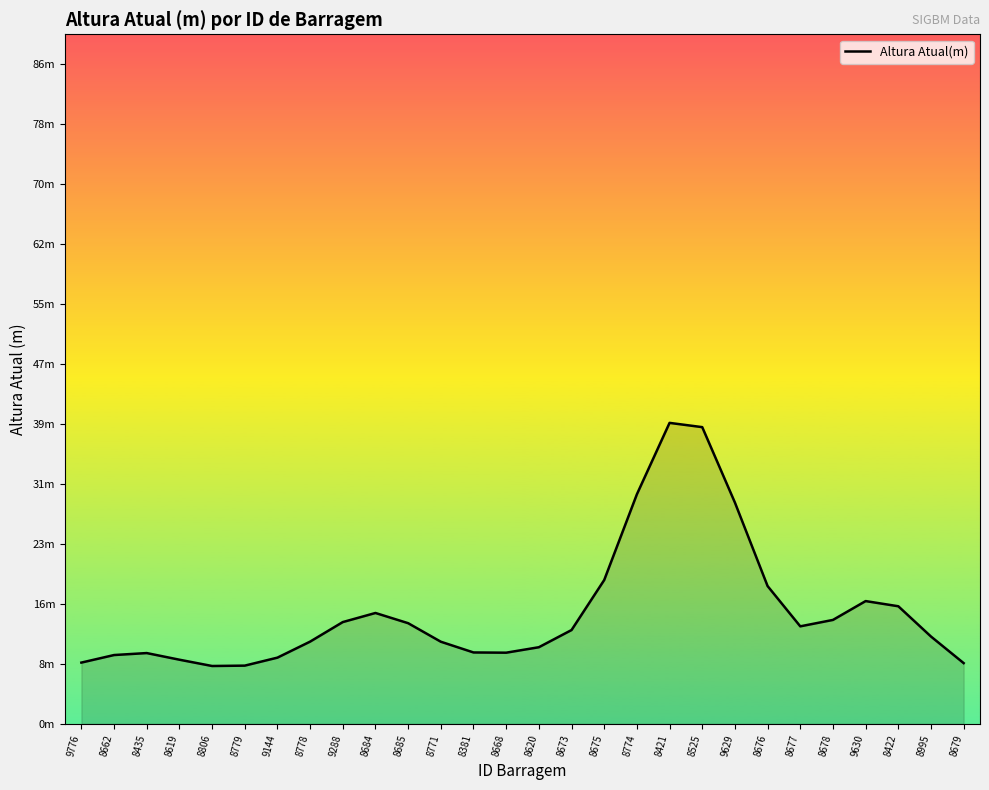

Read the value at 9629.

28.8